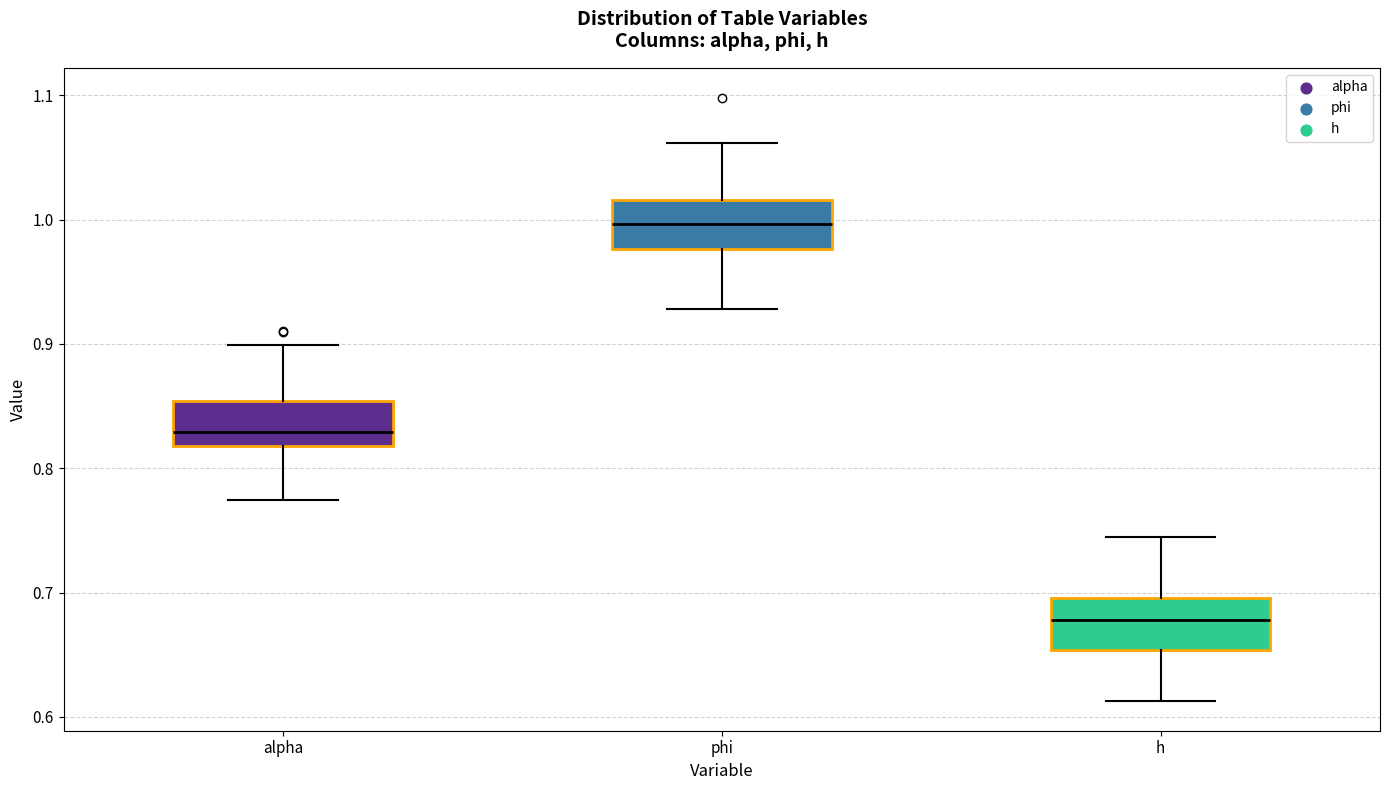

Reading left to right, transcribe this box plot: for each box, give where its median line is, the range the box spans, and where its two whiskers end, as read against the y-axis. The values are not printed on the chart, so give them approximately, as read against the axis.

alpha: median 0.83, box 0.82 to 0.85, whiskers 0.77 to 0.90
phi: median 1.00, box 0.98 to 1.02, whiskers 0.93 to 1.06
h: median 0.68, box 0.65 to 0.70, whiskers 0.61 to 0.74